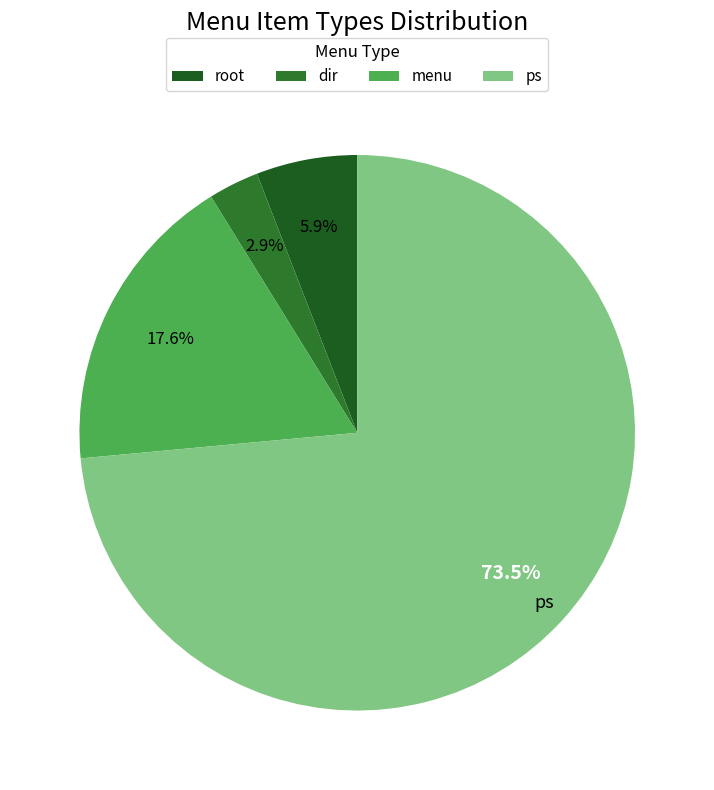

Do ps and menu together represent more than half of the pie?

Yes